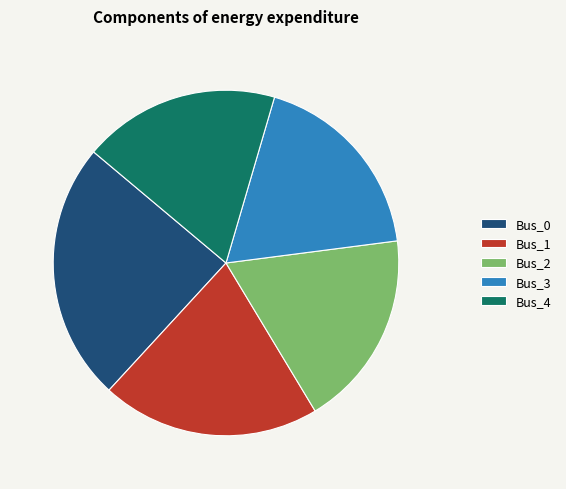

Is there a majority slice in this chart?

No